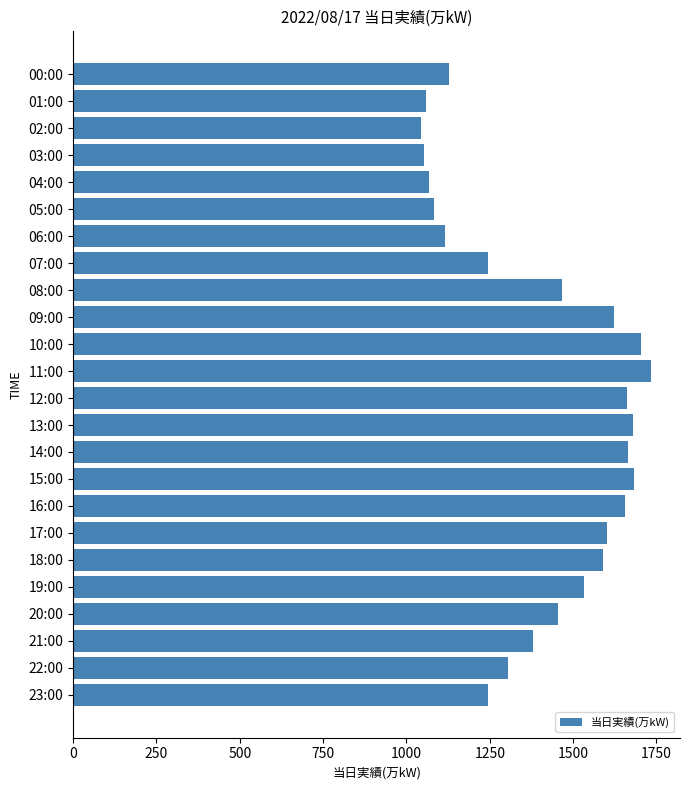

What is the value of the 10th bar from the top?

1622